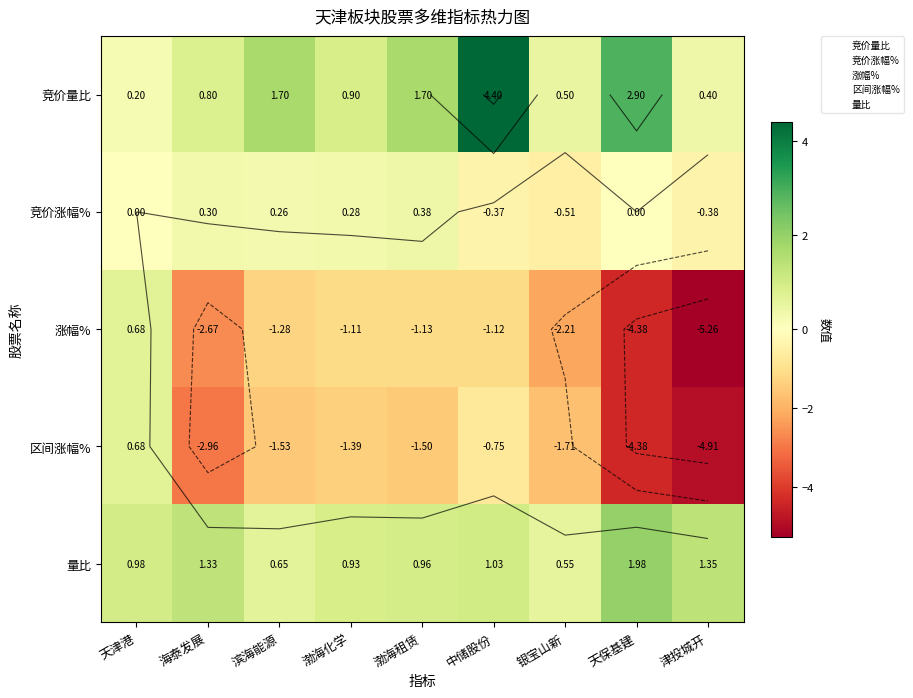

The value of 竞价量比 at 中储股份 is 4.4. True or false?

True